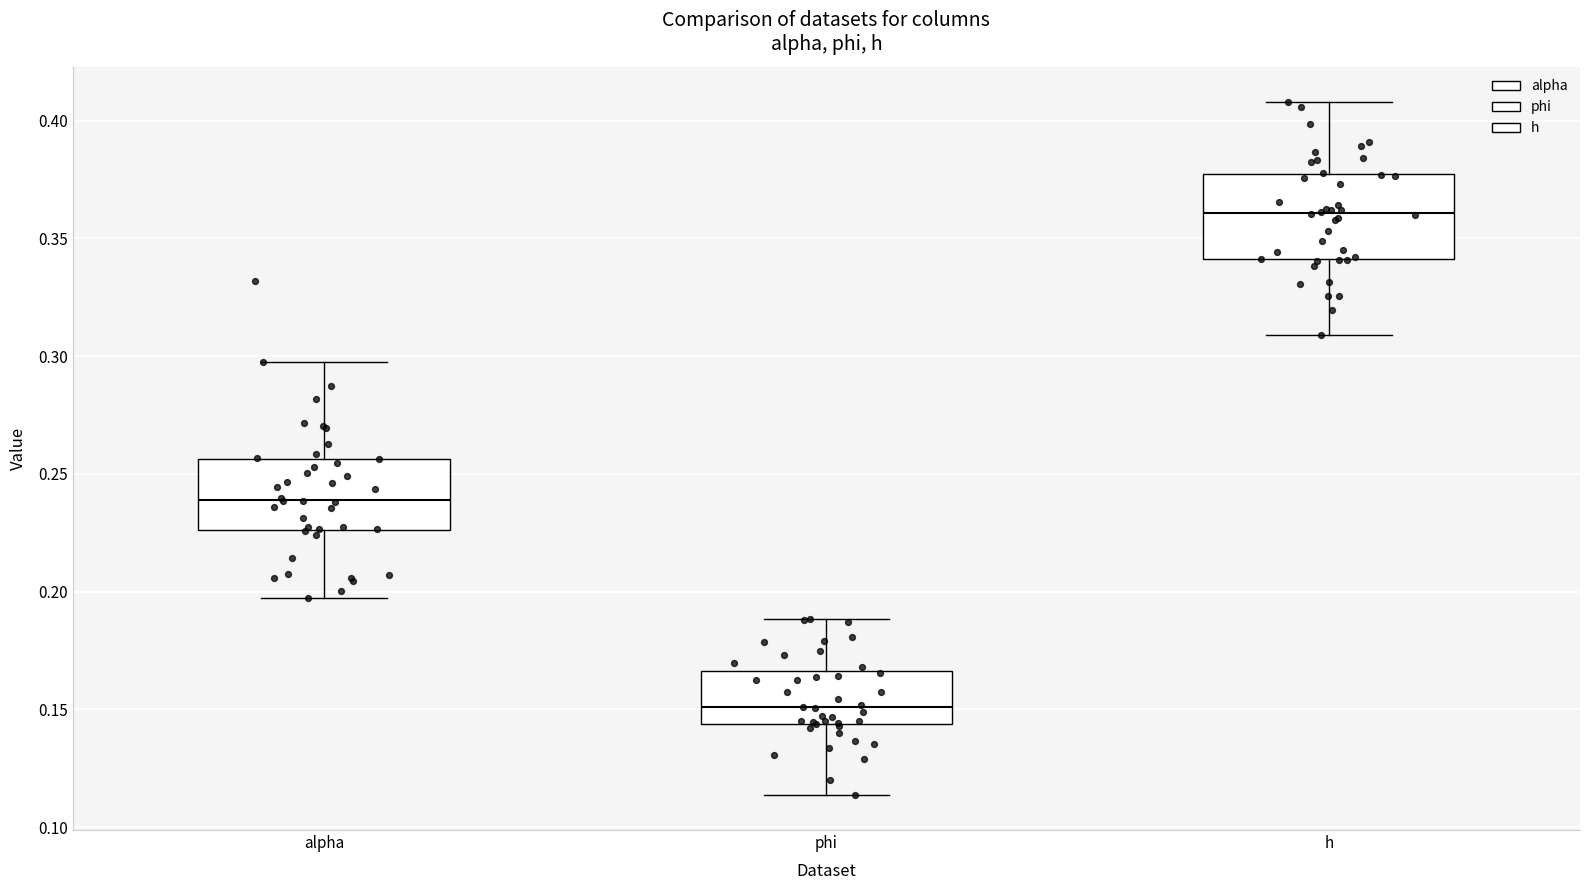

Reading left to right, read every box against the y-axis: the position of its median line, the range the box covers, and the ends of its whiskers. The values are not printed on the chart, so give them approximately, as read against the axis.

alpha: median 0.240, box 0.225 to 0.255, whiskers 0.195 to 0.295
phi: median 0.150, box 0.145 to 0.165, whiskers 0.115 to 0.190
h: median 0.360, box 0.340 to 0.375, whiskers 0.310 to 0.410